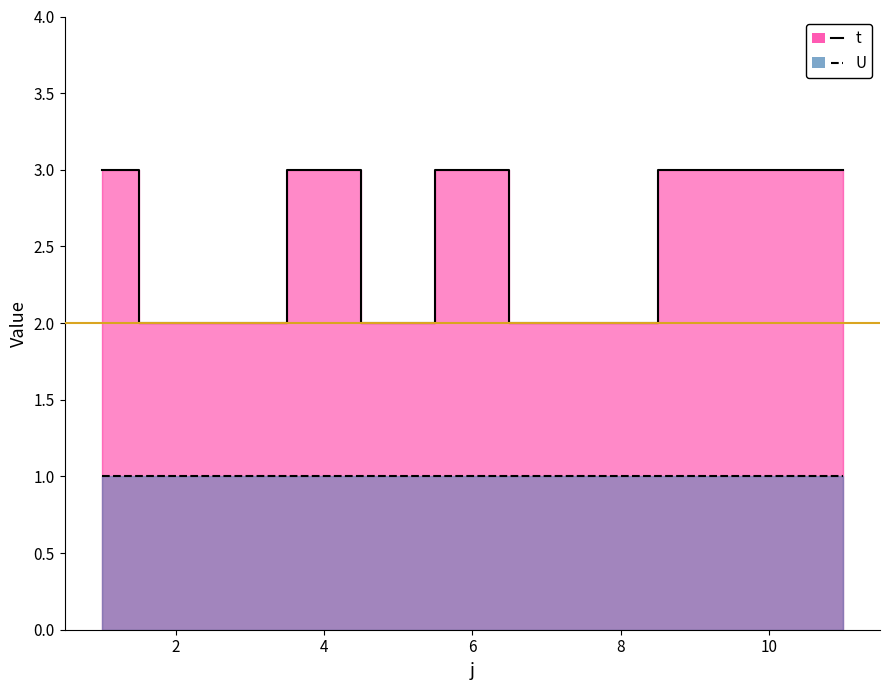

Is it true that the value at 3 is 4?

False